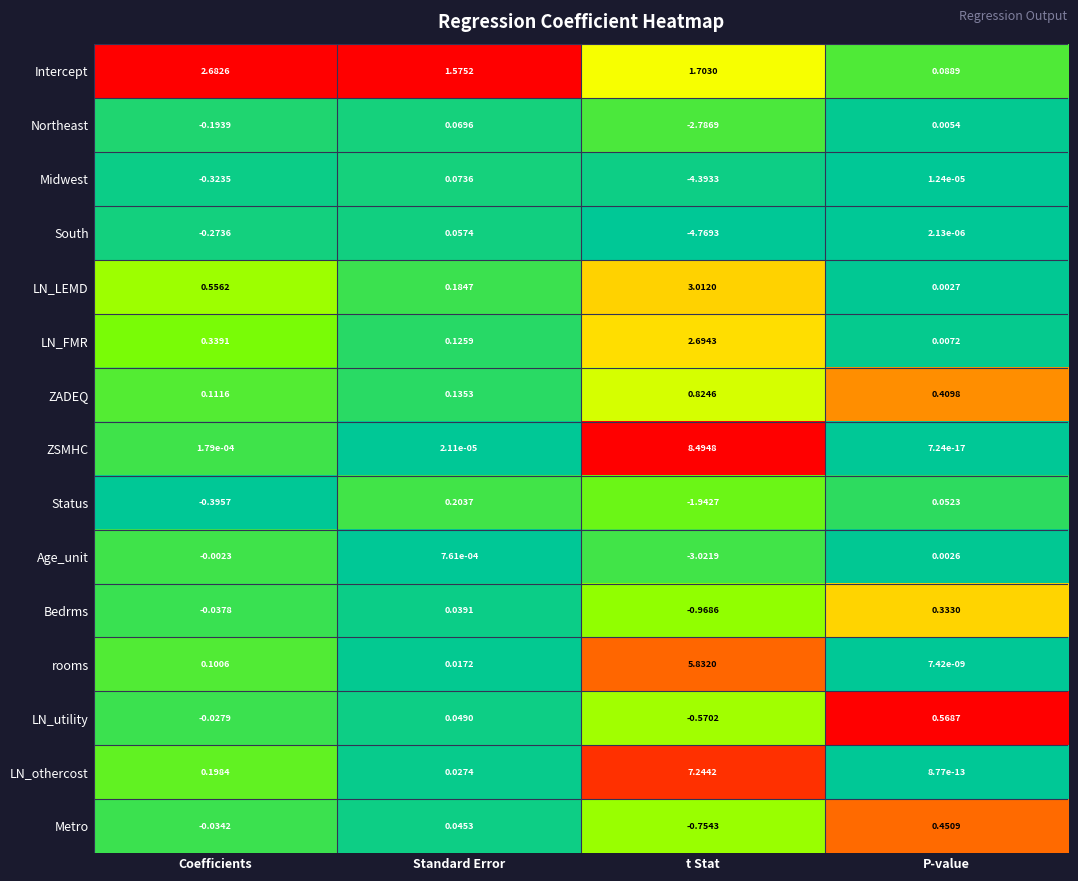

Where does the Bedrms series first go above 0?

Standard Error